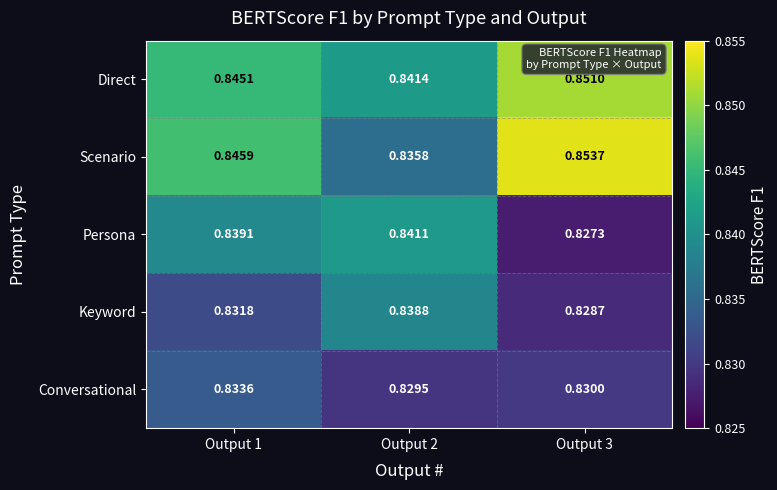

Which series has the largest total across all categories?

Direct